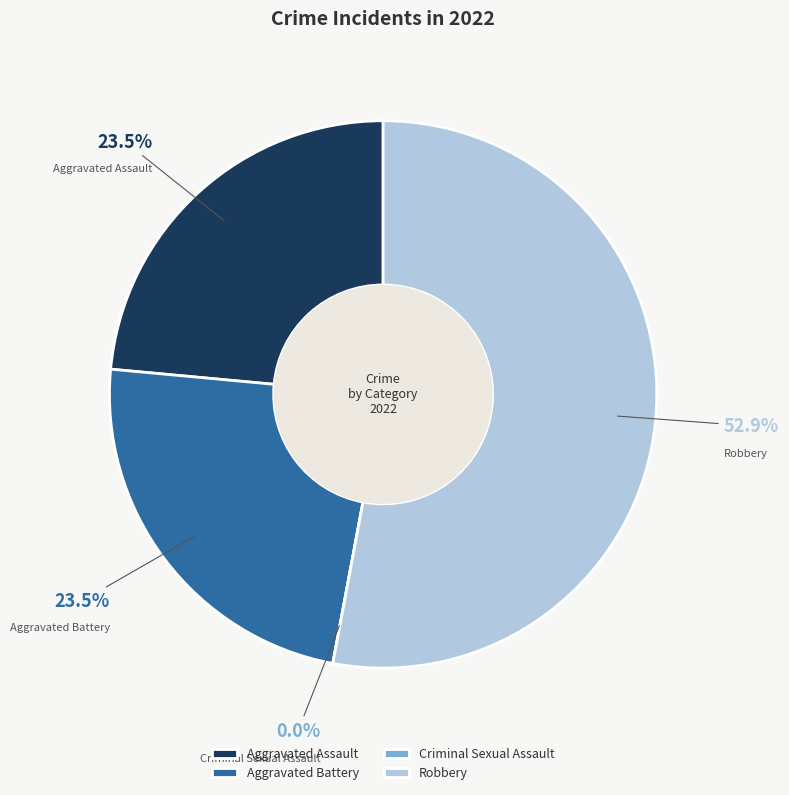

Is Robbery the majority of the pie?

Yes